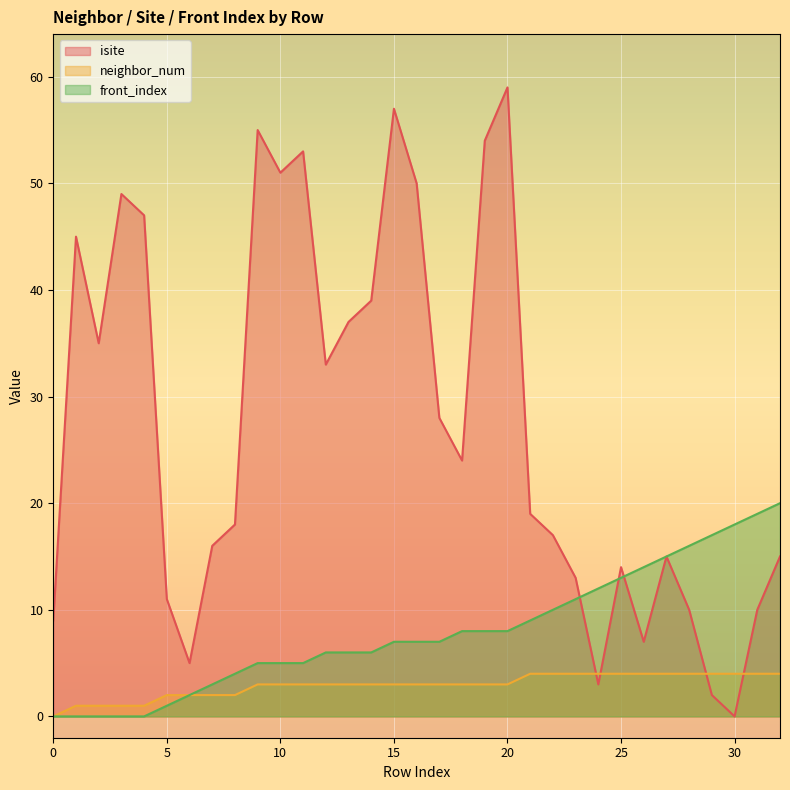

Which series has the largest total across all categories?

isite